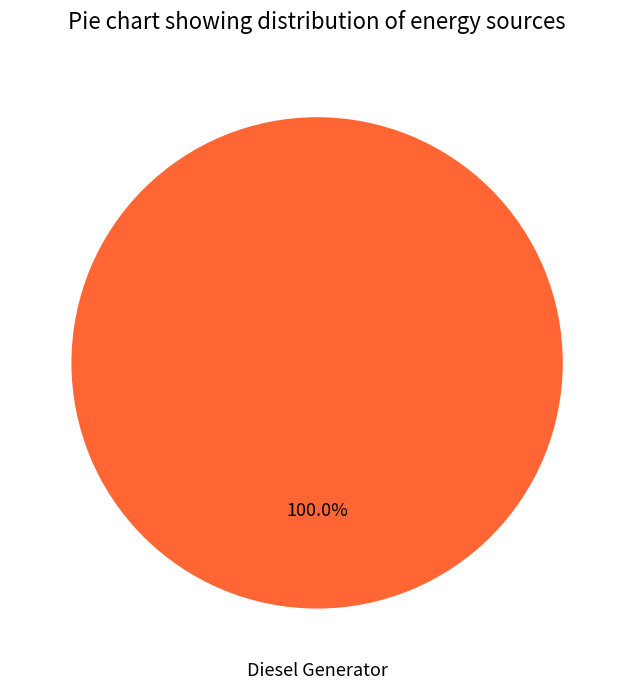

Rank the categories by value from lowest to highest.

Diesel Generator